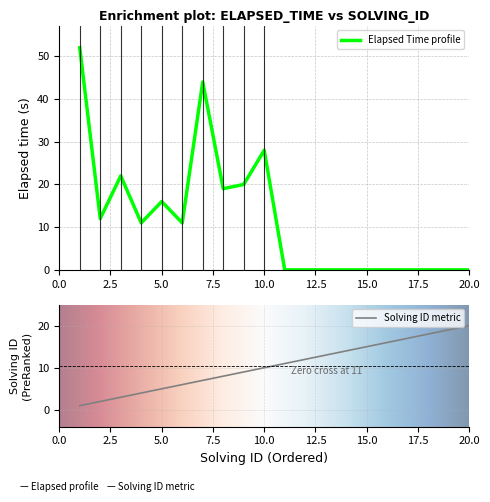

Which series has the largest total across all categories?

elapsed_time